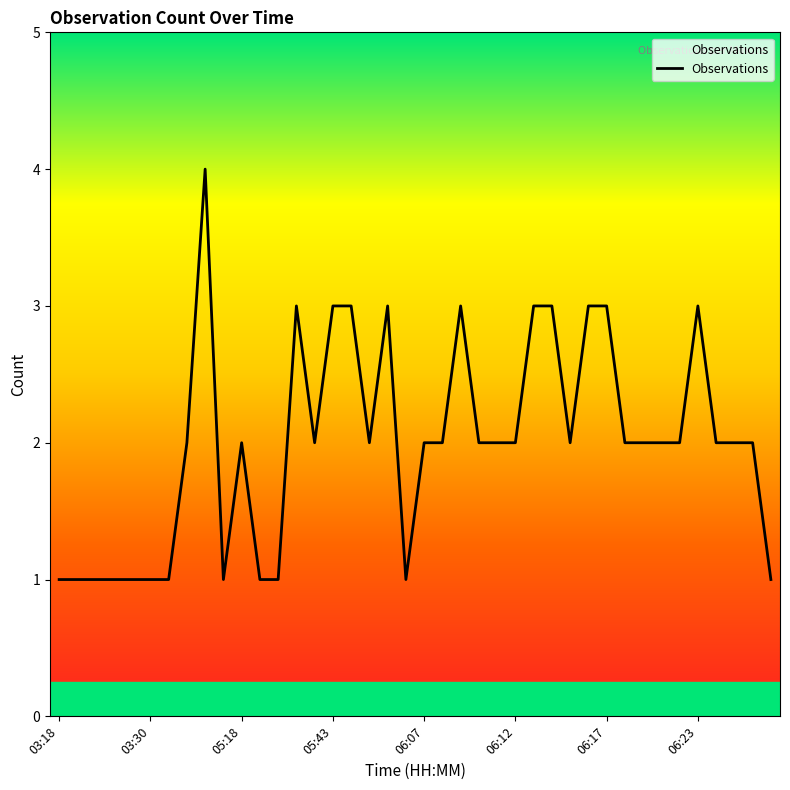

What is the average value?

2